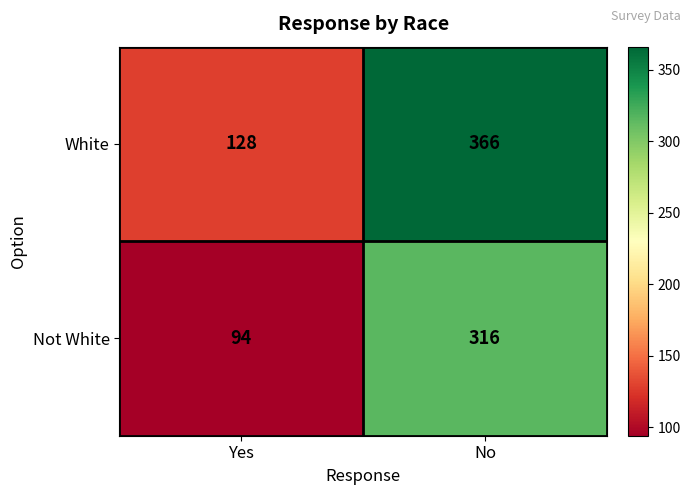

What is the spread (max minus min) of values at Yes?

34